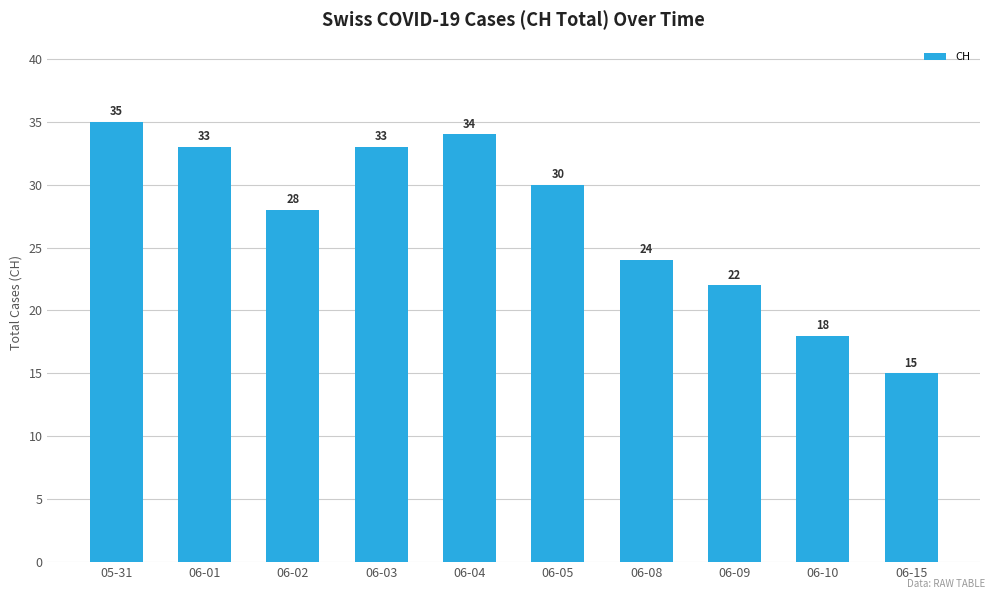

What is the difference between the maximum and minimum values?

20